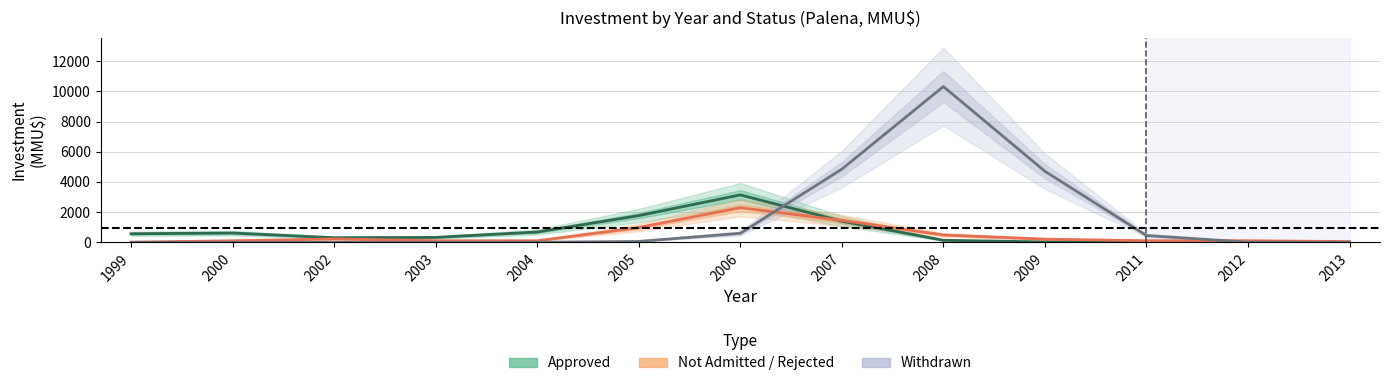

Which series has the largest range (max minus min)?

Withdrawn